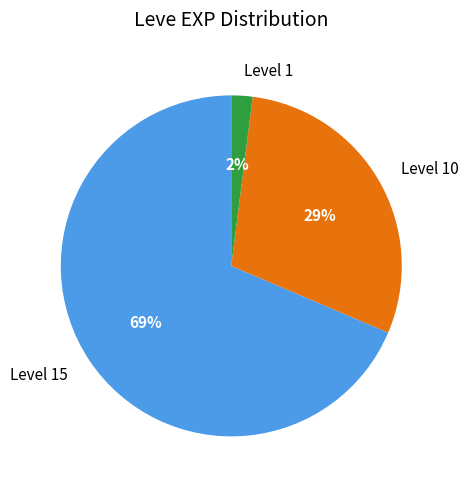

True or false: Level 15 accounts for 75% of the total.

False